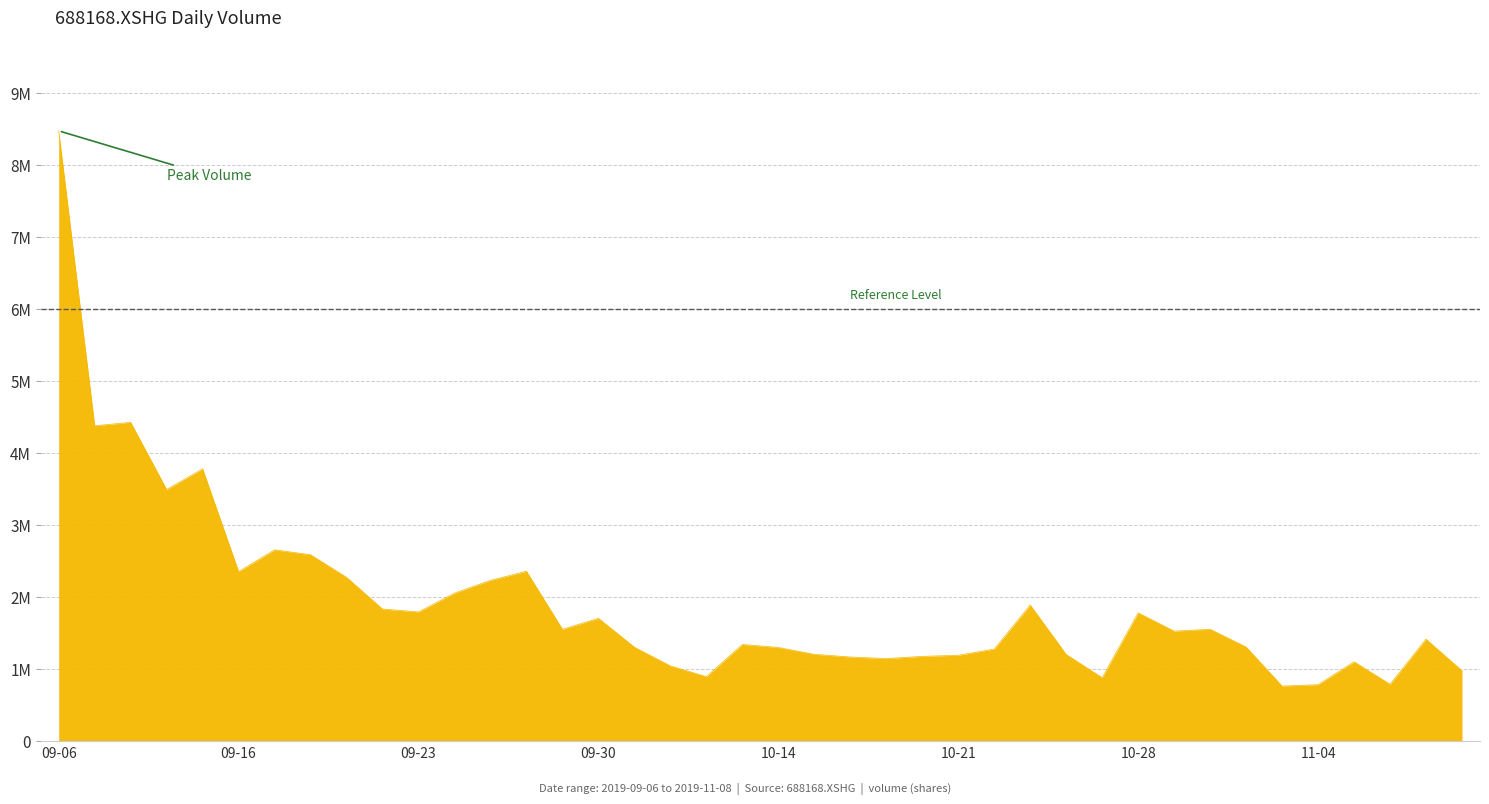

Is this an area chart (filled region under the line)?

Yes